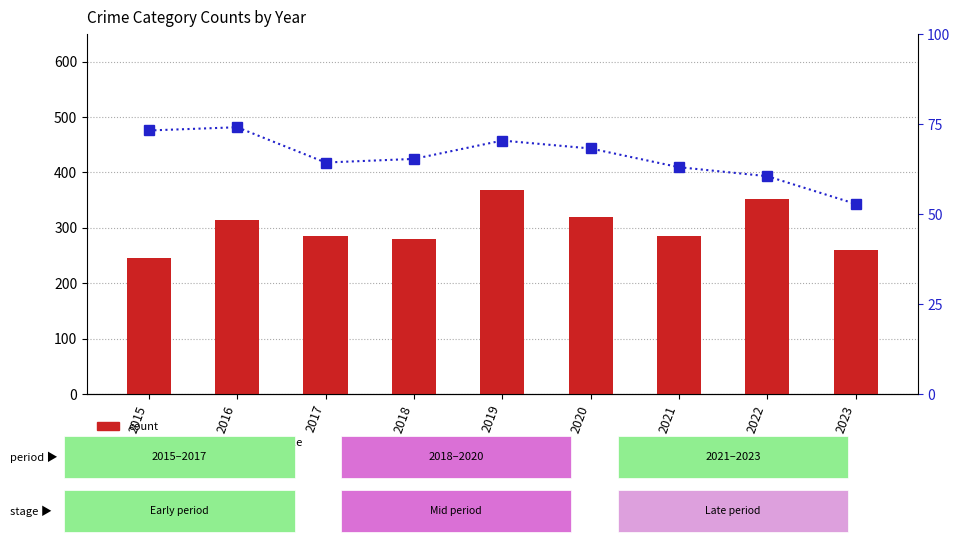

Which category has the highest value across all series?

2019